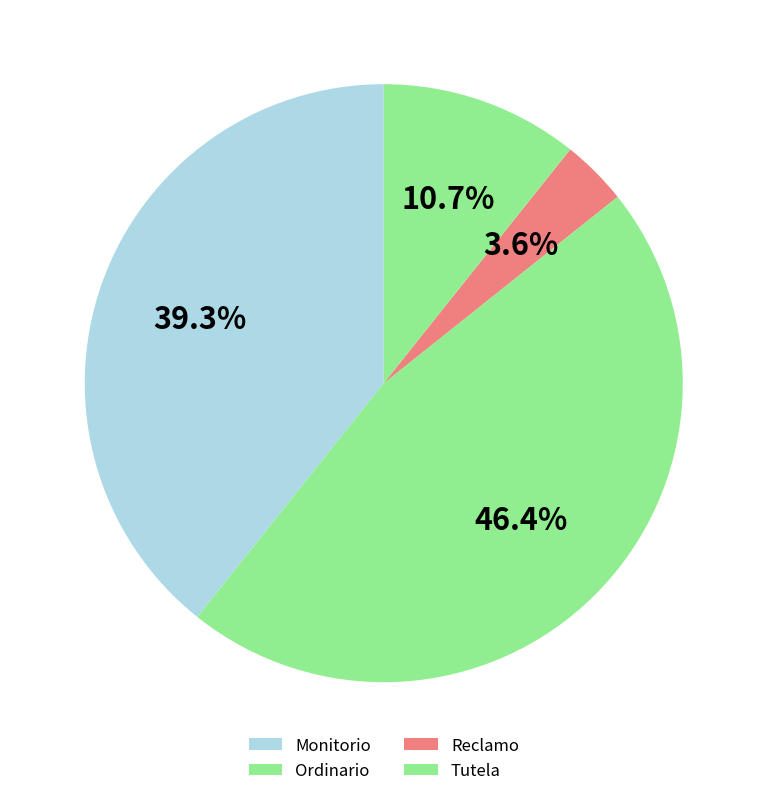

To the nearest percent, what portion does Tutela represent?

11%